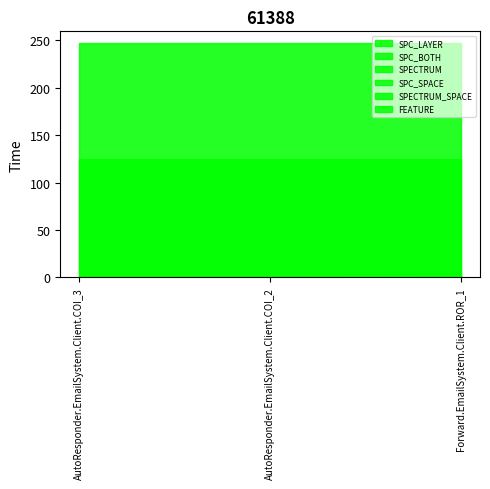

Does the chart display data point markers on the line(s)?

No